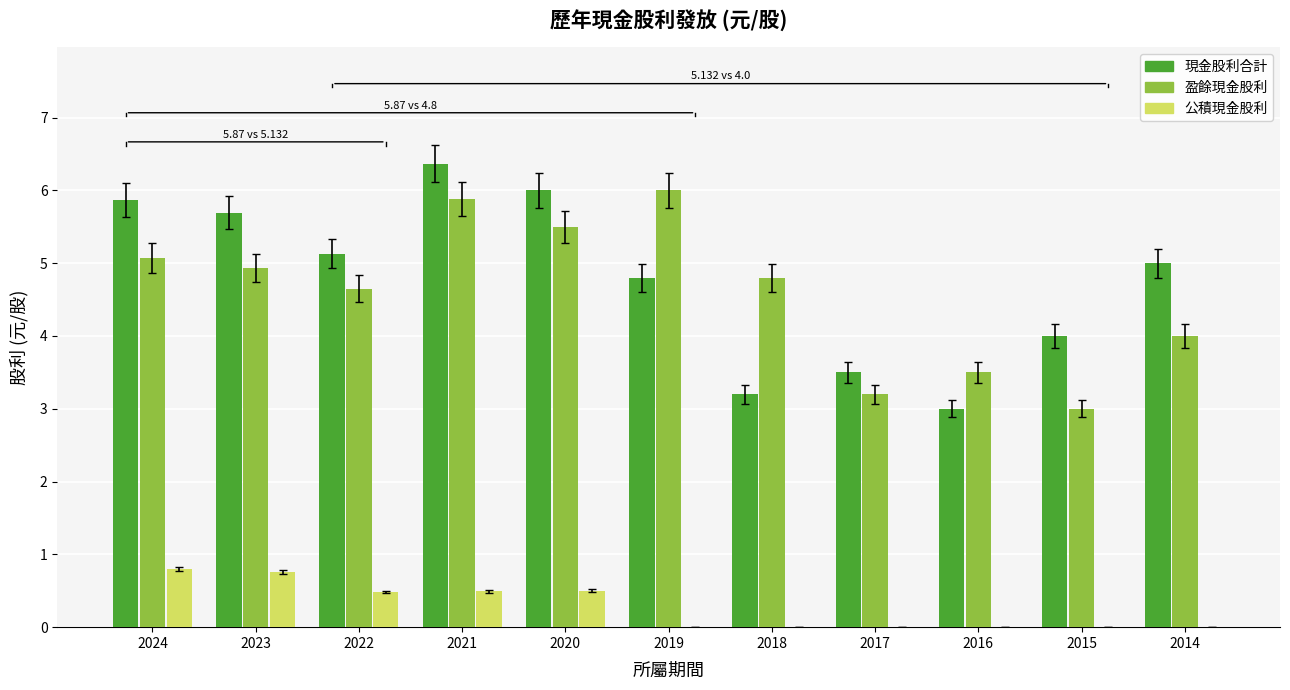

Which category has the highest value across all series?

2021